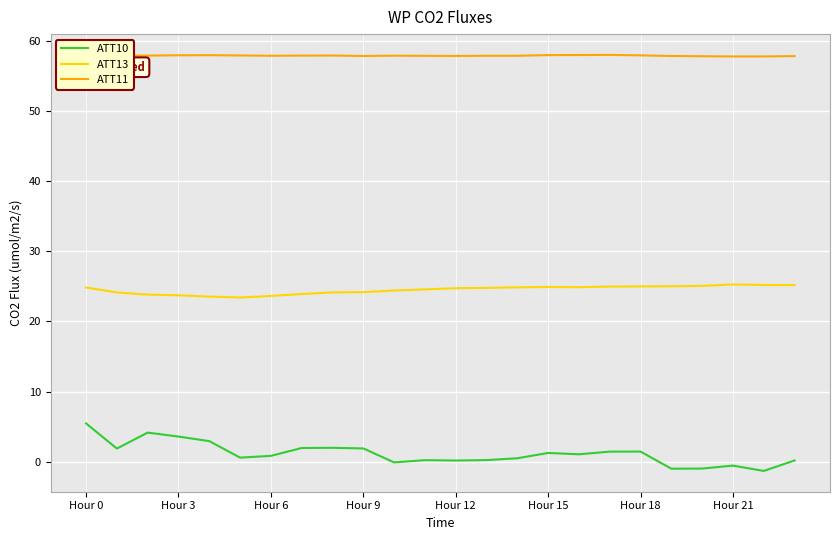

Which series has the largest total across all categories?

ATT11